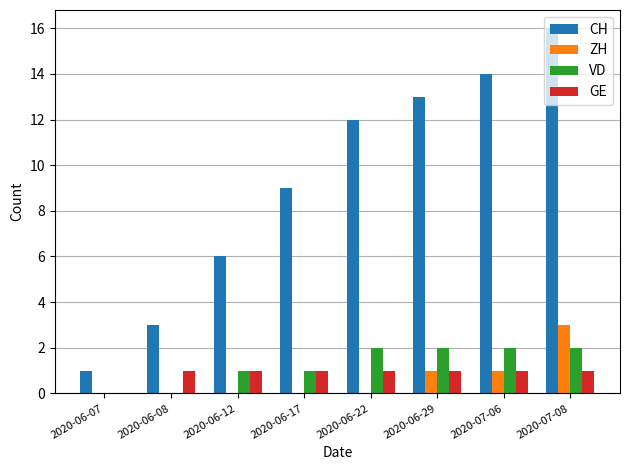

How many distinct data groups are displayed?

4